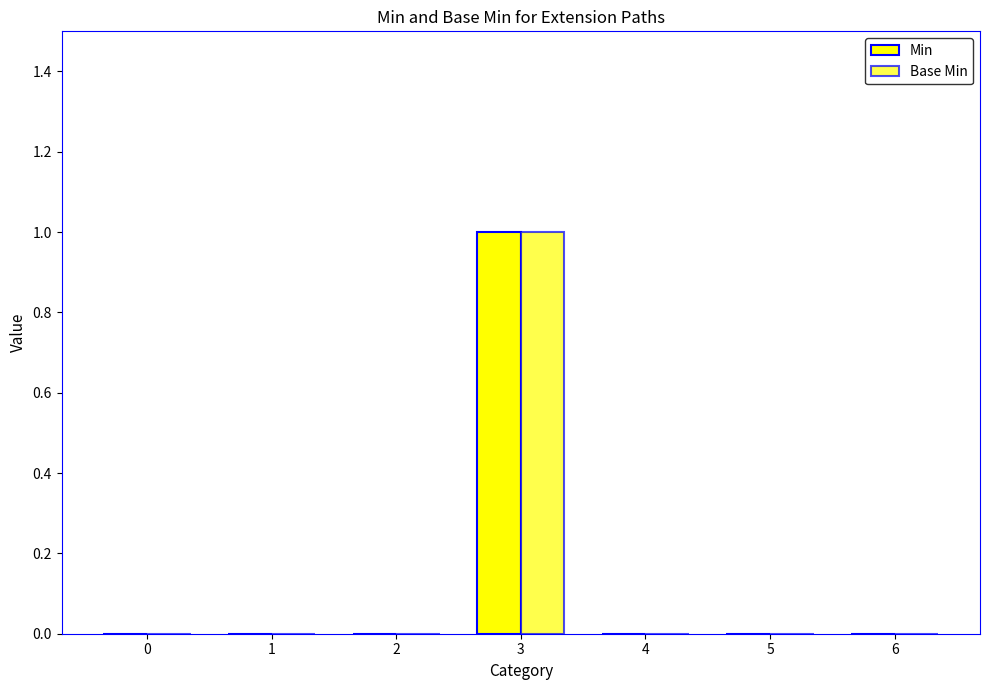

Is the value of Min at 3 greater than the value of Base Min at 5?

Yes